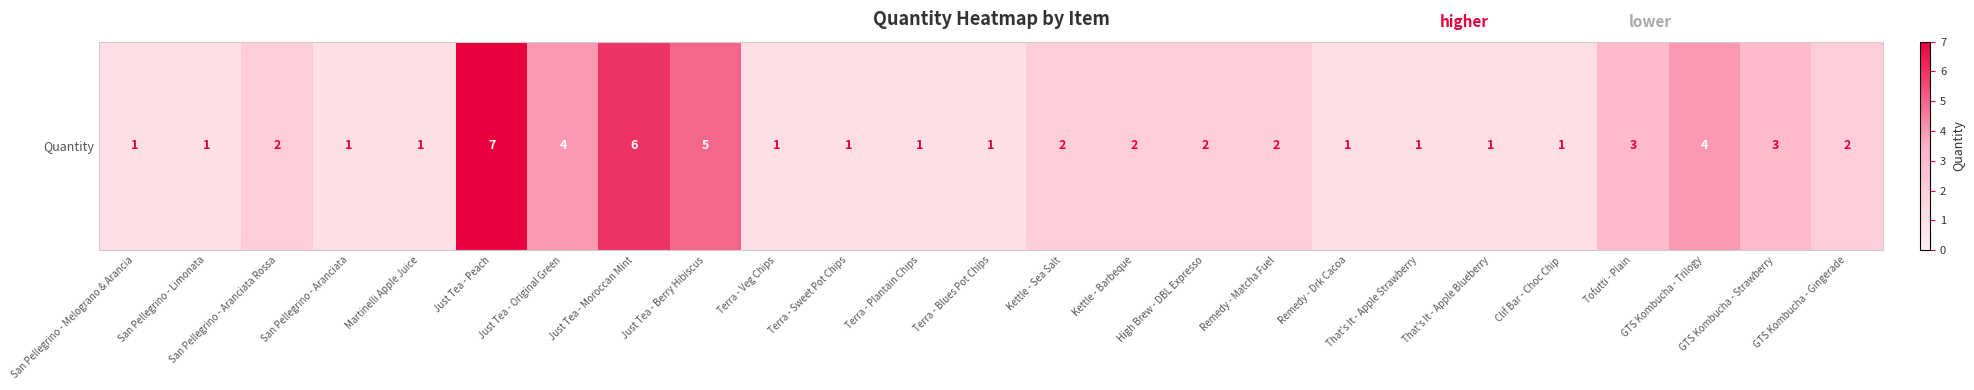

What is the approximate value at Just Tea - Peach?

7